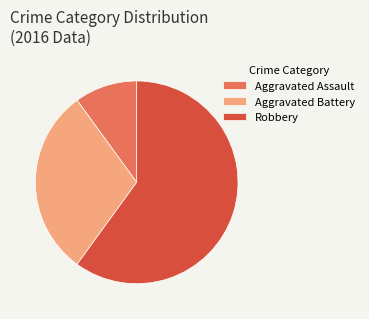

How many segments does this pie chart have?

3